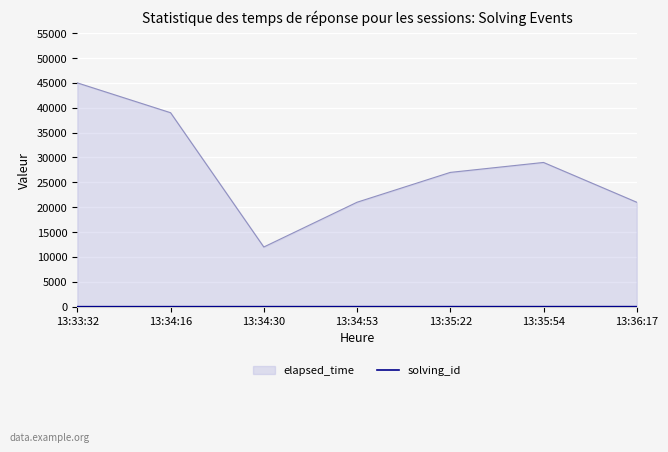

The value of elapsed_time at 13:34:30 is 3315. True or false?

False